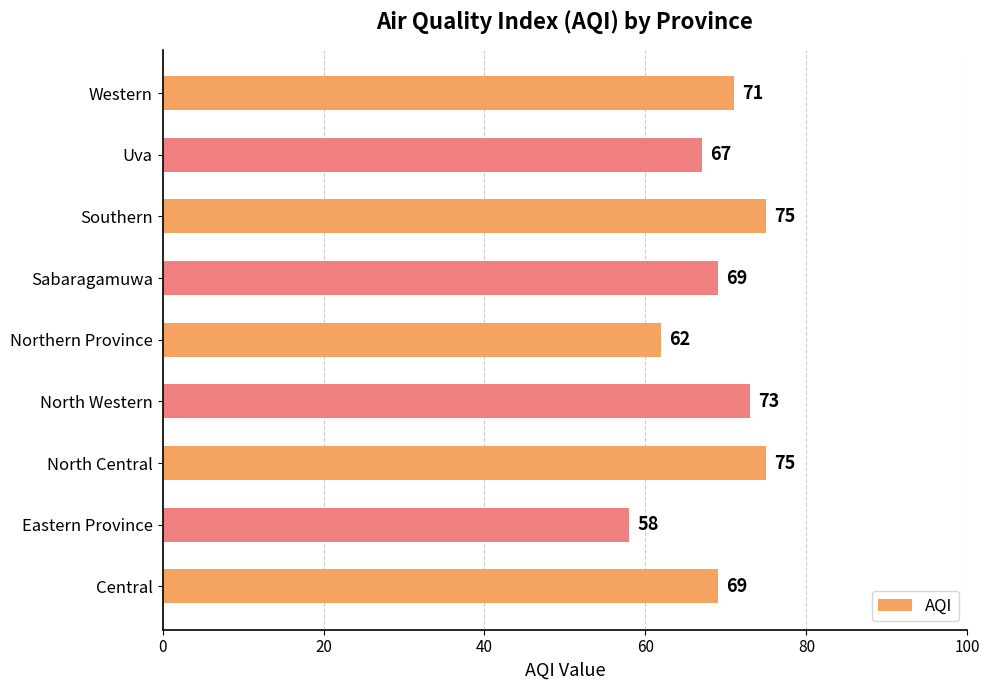

The value at Northern Province is 62. True or false?

True